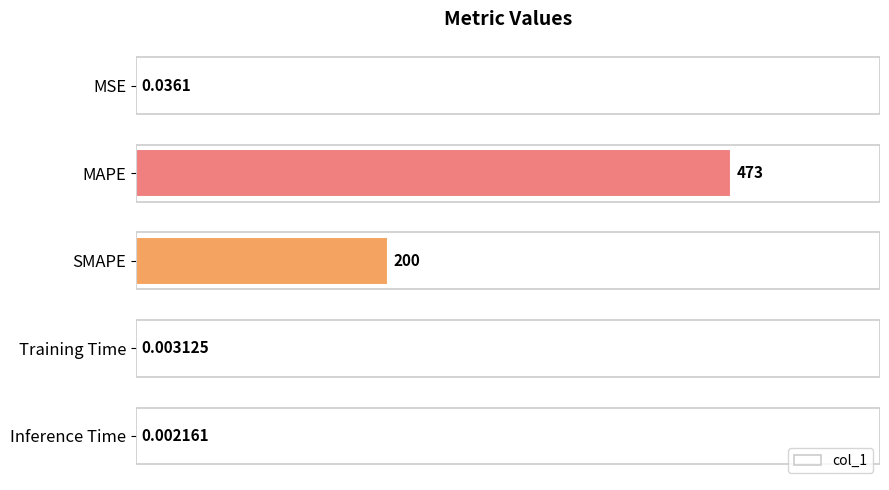

What is the sum of the values at Training Time and SMAPE?

200.0